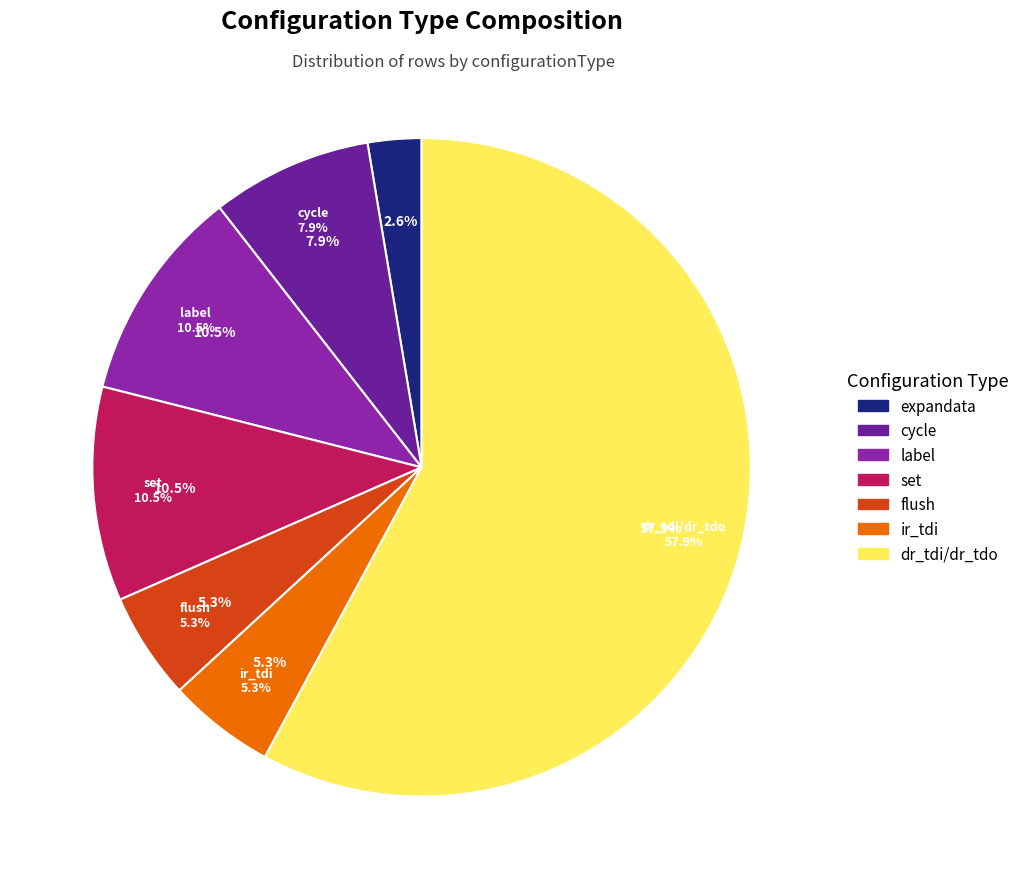

Approximately how many times larger is the value at expandata compared to ir_tdi?

0.5